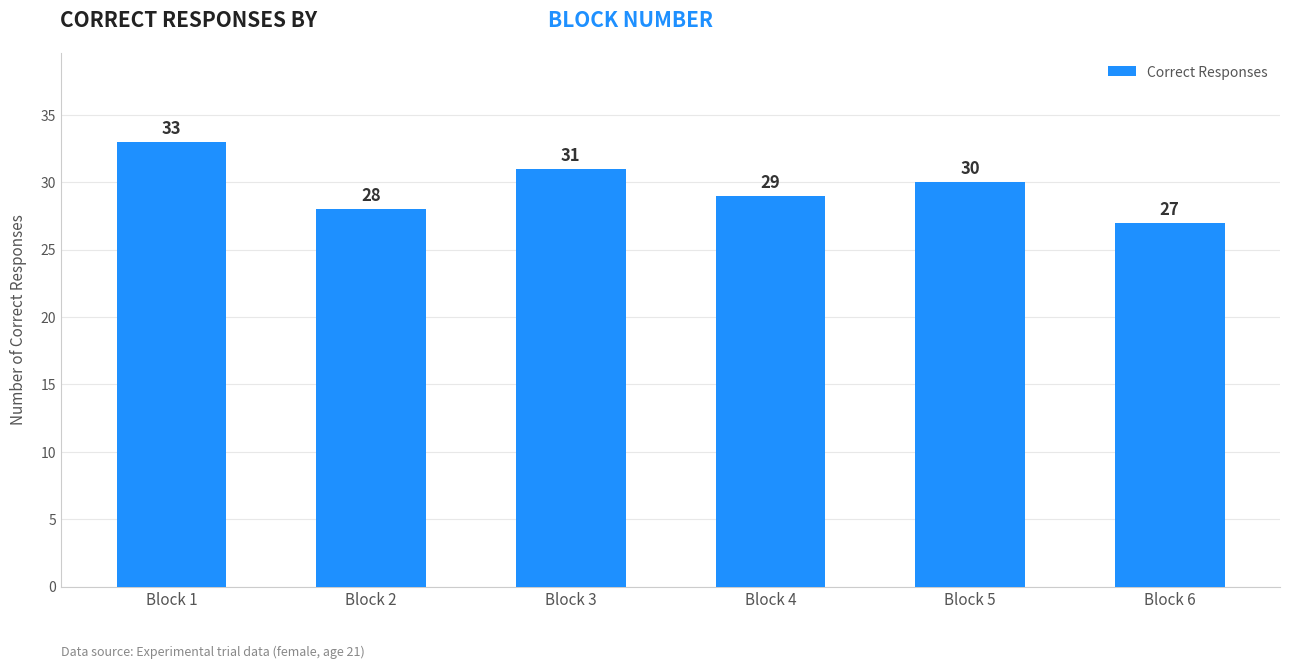

What is the greatest value displayed?

33